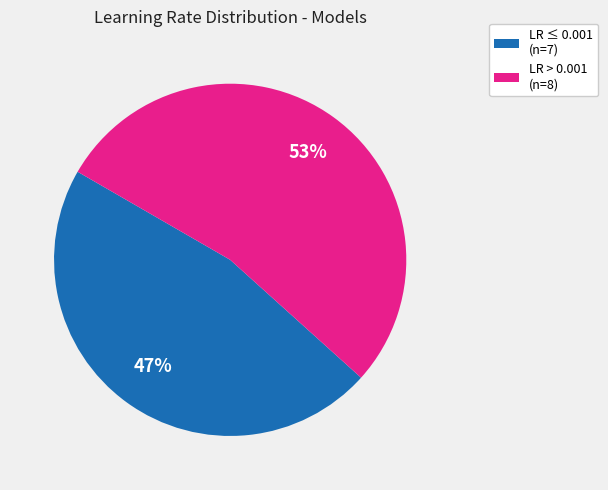

Rank the categories by value from lowest to highest.

LR ≤ 0.001 (n=7), LR > 0.001 (n=8)